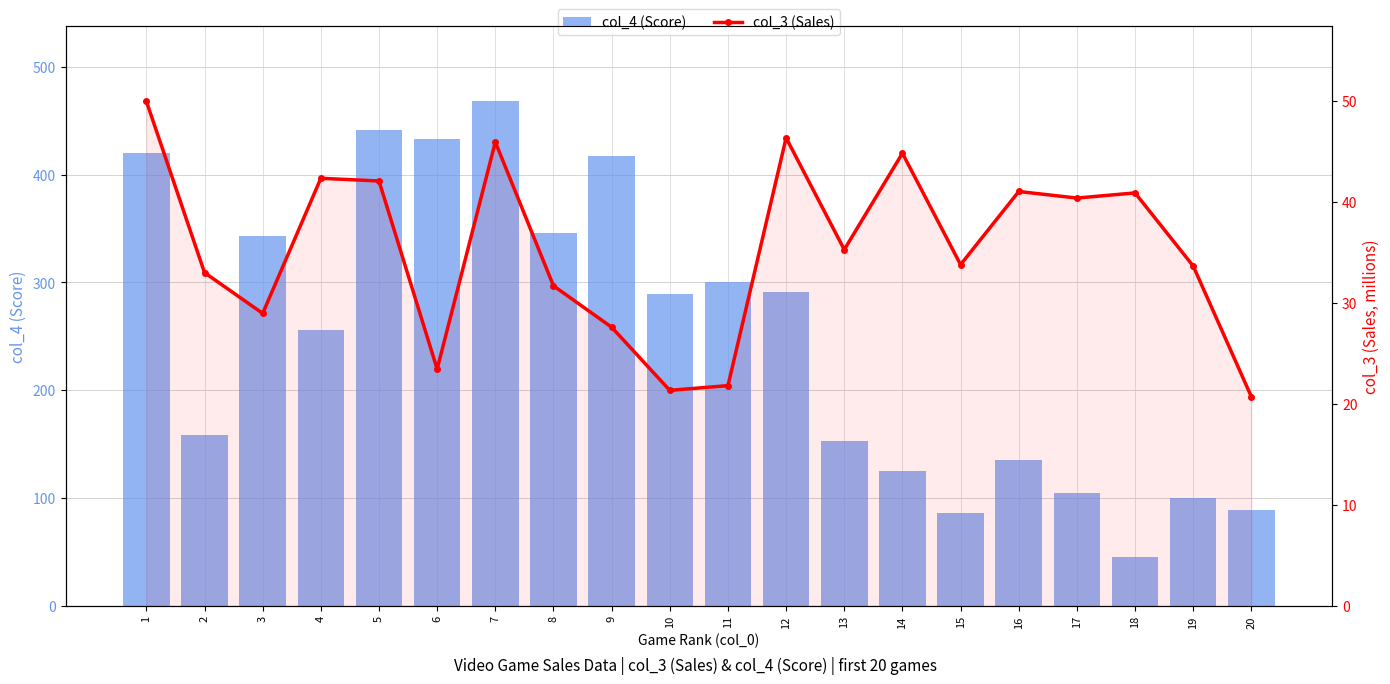

Reading right to left, extract all data points from this chart.

col_4 (Score): 89.0	100.0	45.0	105.0	135.0	86.0	125.0	153.0	291.0	300.0	289.0	417.0	346.0	468.0	433.0	441.0	256.0	343.0	158.0	420.0
col_3 (Sales): 20.7	33.7	40.9	40.4	41.1	33.8	44.9	35.3	46.4	21.8	21.4	27.6	31.7	46.0	23.5	42.1	42.4	29.0	33.0	50.0